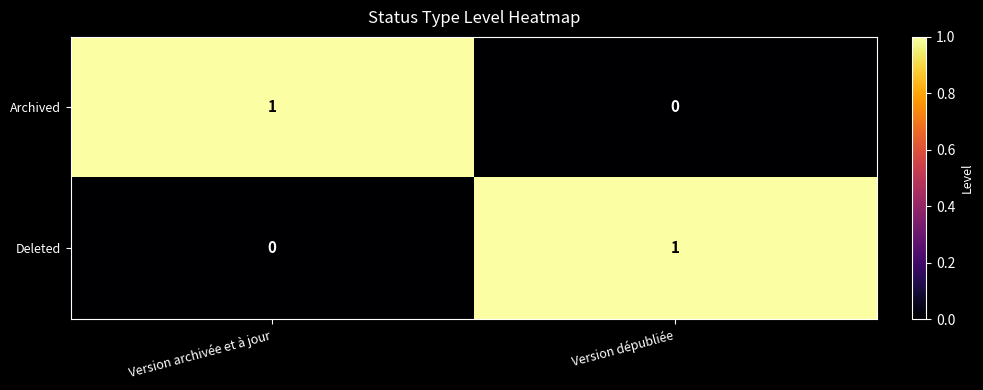

Which category has the highest value in the Archived series?

Version archivée et à jour